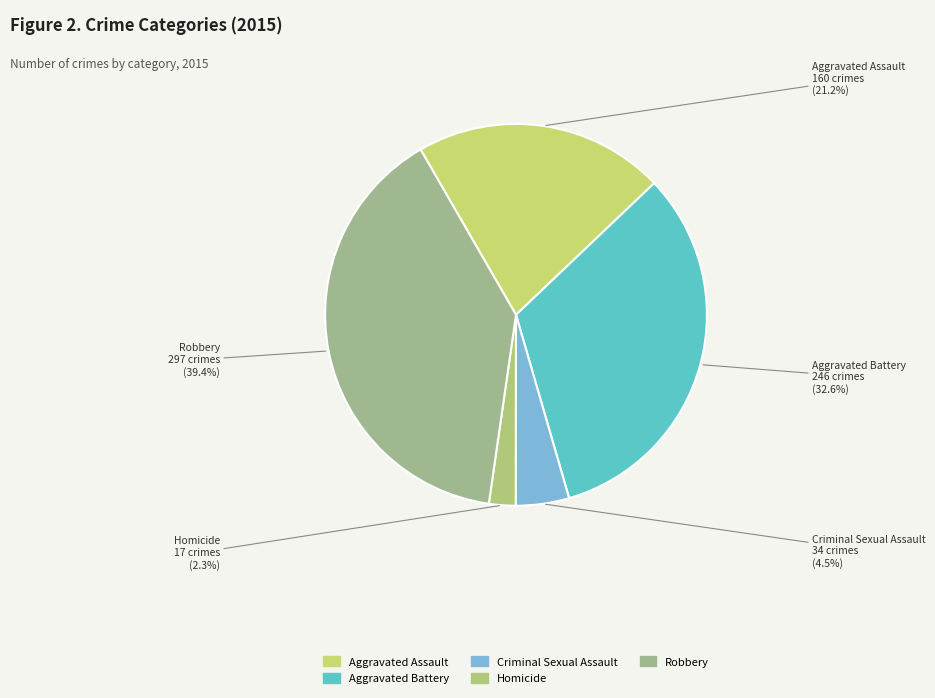

Between Criminal Sexual Assault and Aggravated Assault, which is larger?

Aggravated Assault